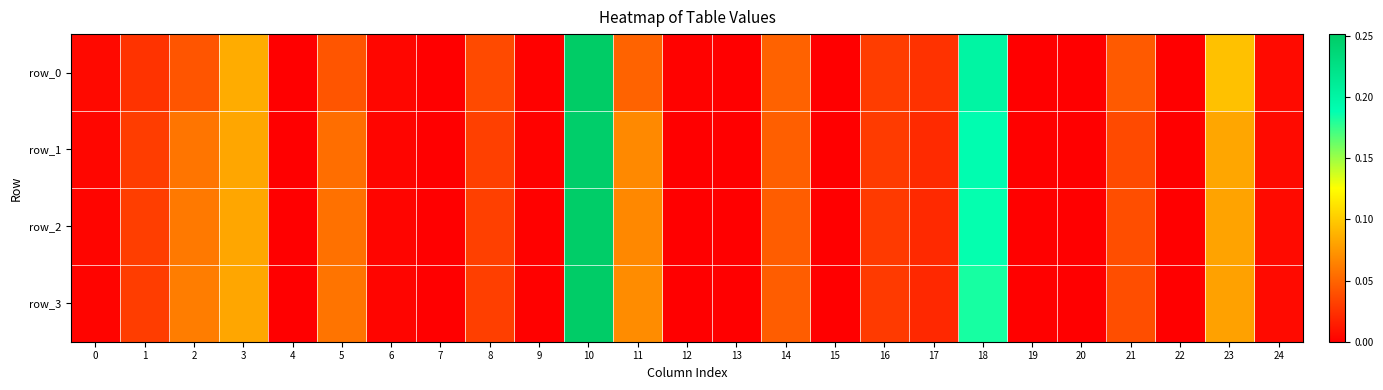

Rank the series at 18 from highest to lowest value.

row_0, row_1, row_2, row_3